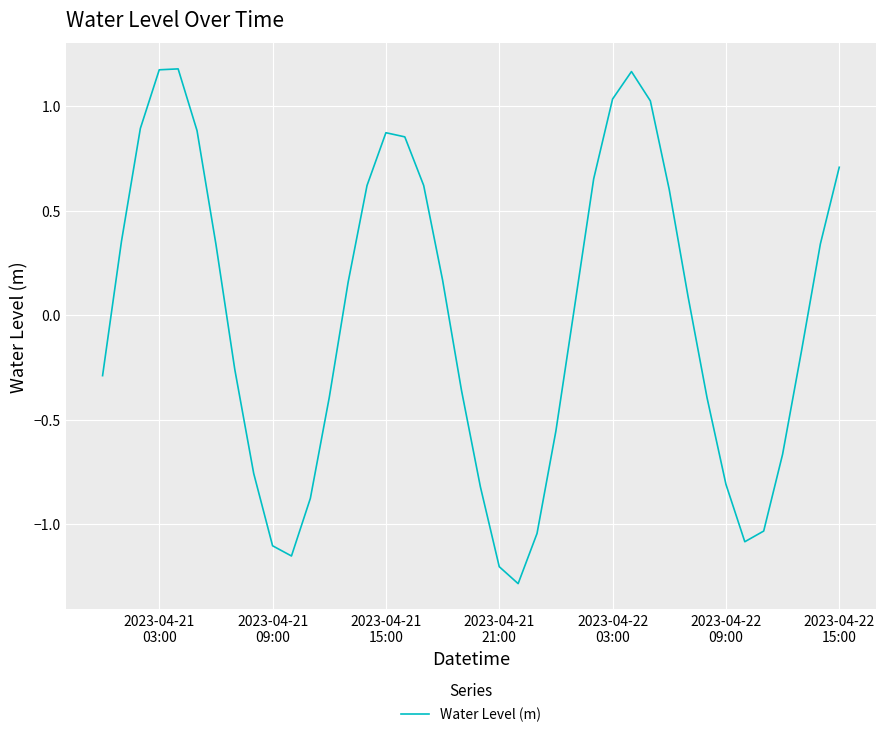

Does the chart have visible grid lines?

Yes